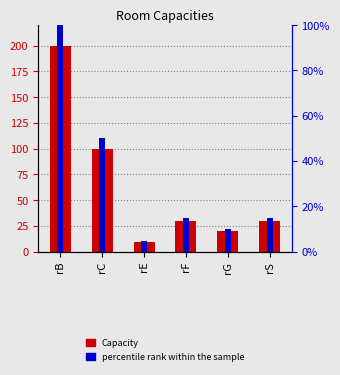

Rank the series by their maximum value, from highest to lowest.

Capacity, percentile rank within the sample